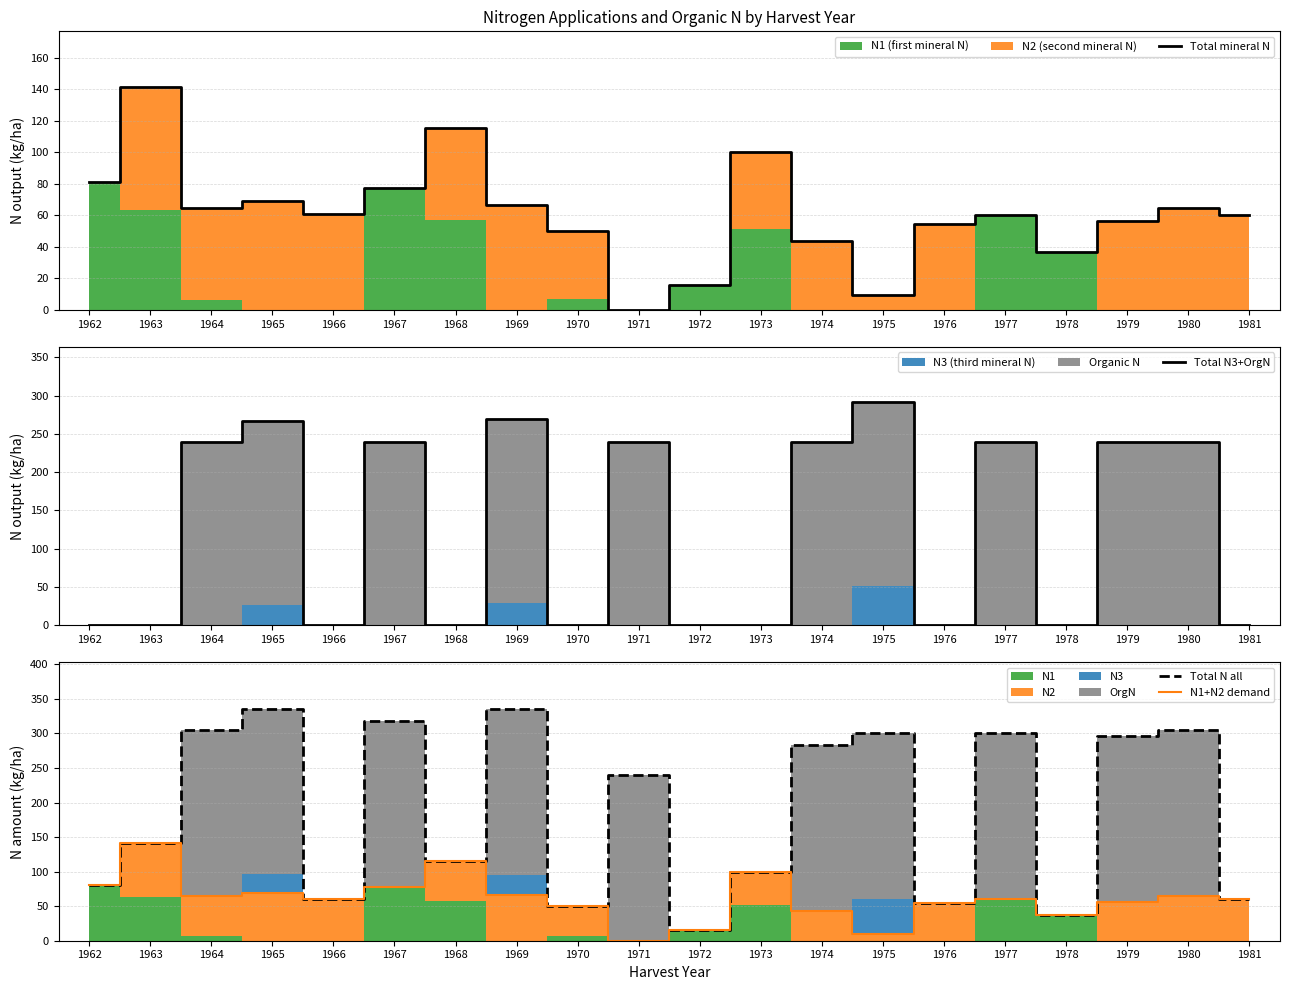

Reading left to right, what are all the values shown in this chart?

Total mineral N: 80.9	141.4	64.5	69.2	60.8	77.4	115.5	66.3	50.0	0.0	15.6	100.1	43.5	9.7	54.5	60.1	36.9	56.5	64.4	60.5
Total N3+OrgN: 0.0	0.0	240.0	266.8	0.0	240.0	0.0	269.3	0.0	240.0	0.0	0.0	240.0	291.0	0.0	240.0	0.0	240.0	240.0	0.0
Total N all: 80.9	141.4	304.5	336.0	60.8	317.4	115.5	335.6	50.0	240.0	15.6	100.1	283.5	300.7	54.5	300.1	36.9	296.5	304.4	60.5
N1+N2 demand: 80.9	141.4	64.5	69.2	60.8	77.4	115.5	66.3	50.0	0.0	15.6	100.1	43.5	9.7	54.5	60.1	36.9	56.5	64.4	60.5